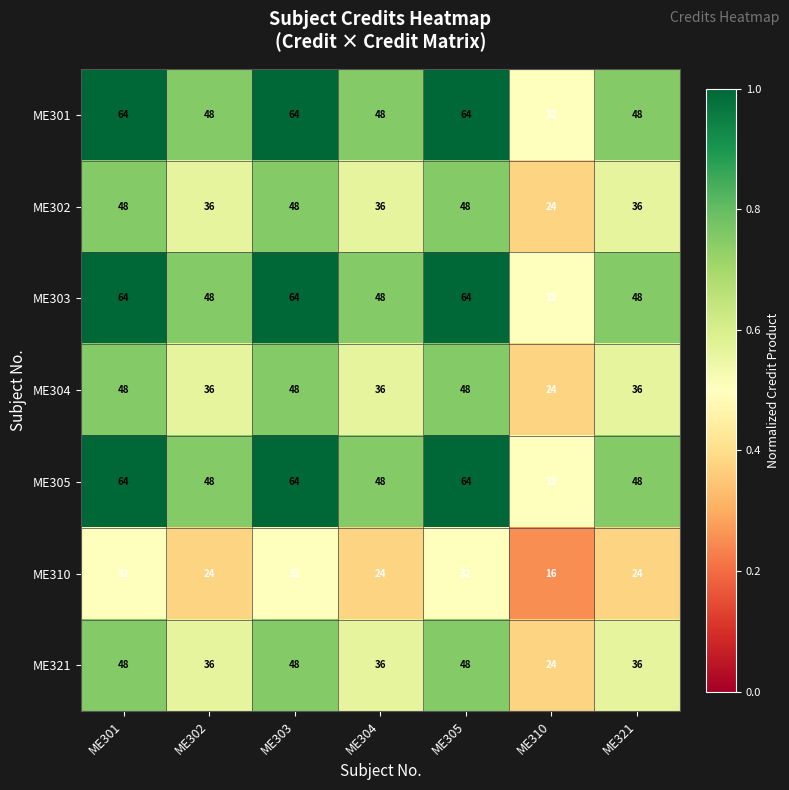

How many series are shown in this chart?

7